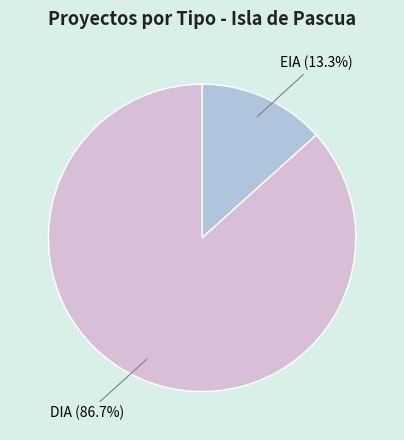

Is the sum of DIA and EIA greater than half?

Yes